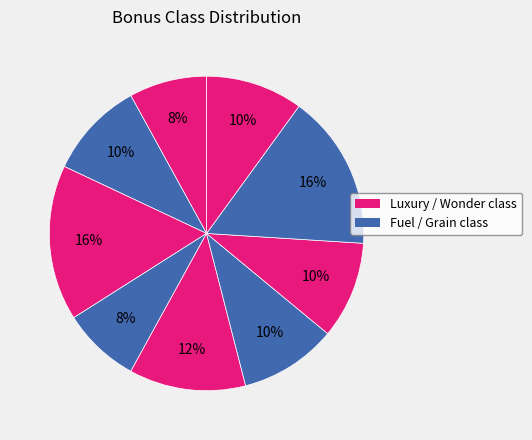

Count the number of slices in the pie.

9